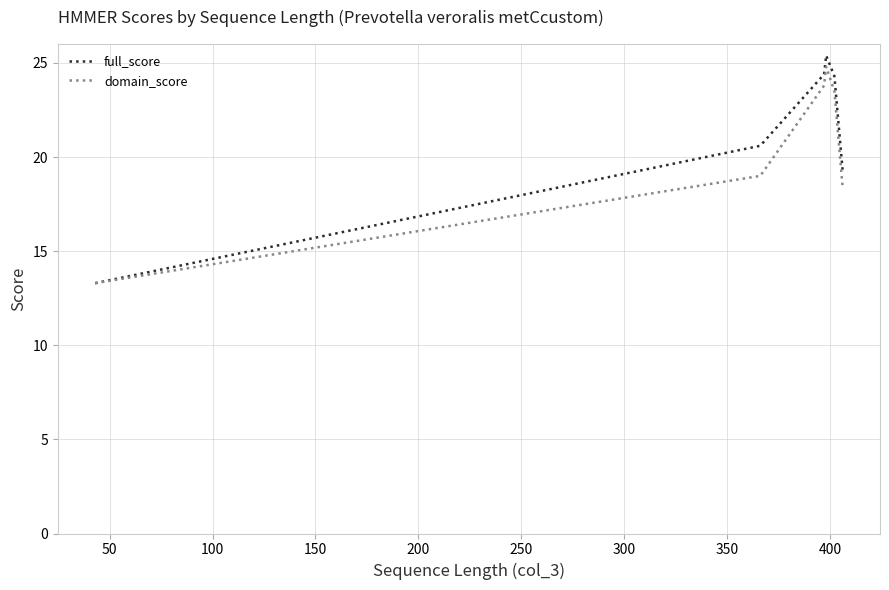

What is the minimum value for domain_score?

13.3